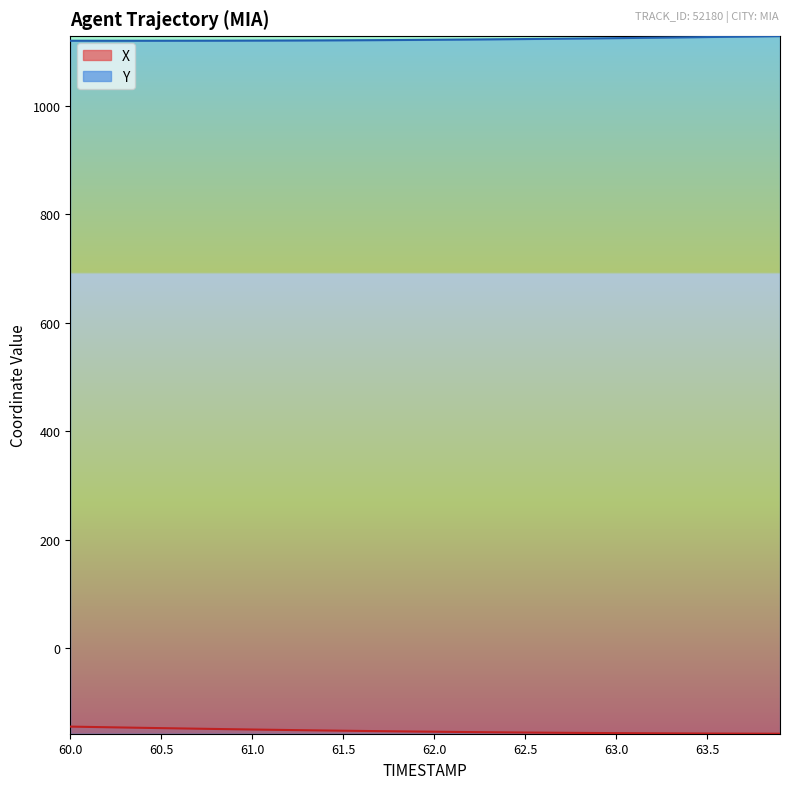

At which label does X reach its minimum?

63.9